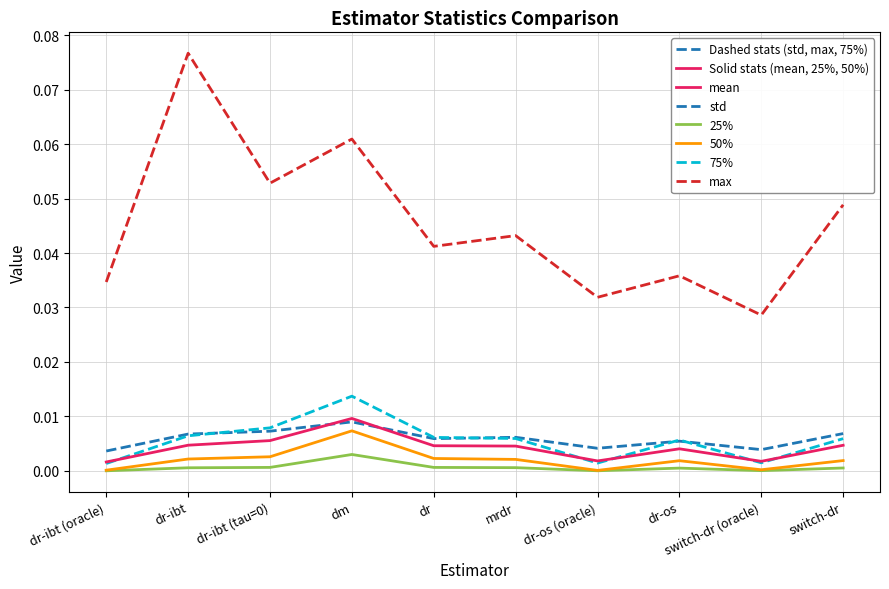

At which category does the chart reach its peak across all series?

dr-ibt